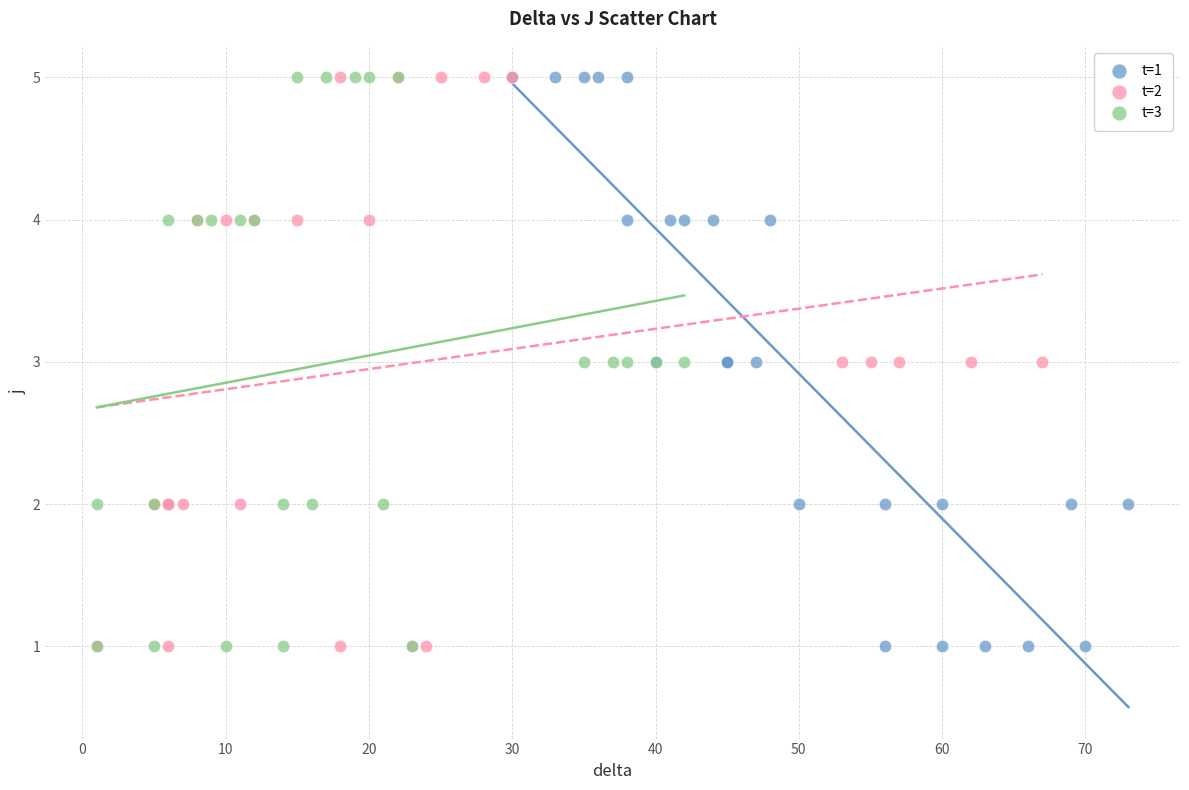

What are all the series names shown in the legend?

t=1, t=2, t=3